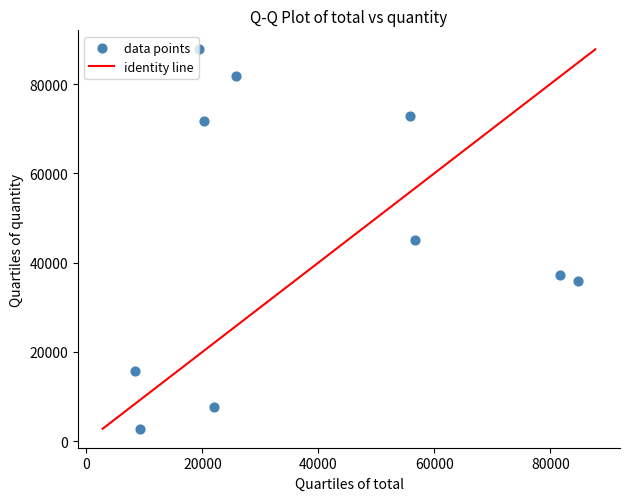

What is the average Y value?

45865